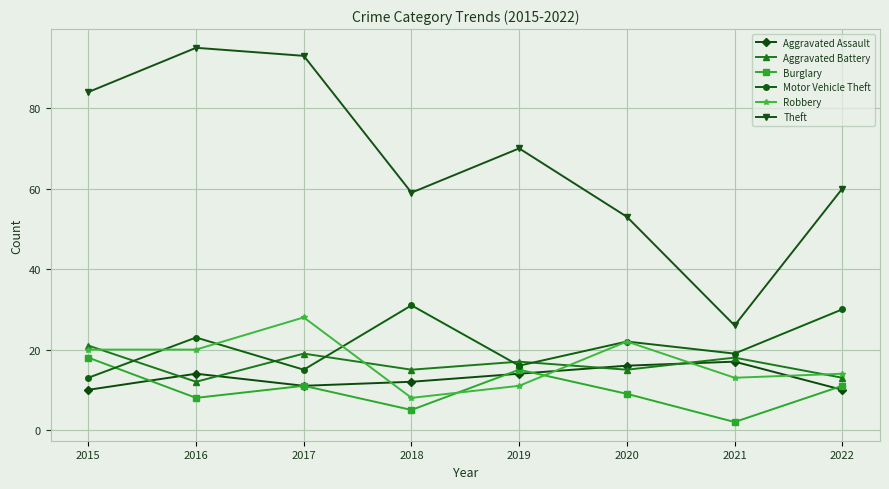

How many lines are shown in the chart?

6